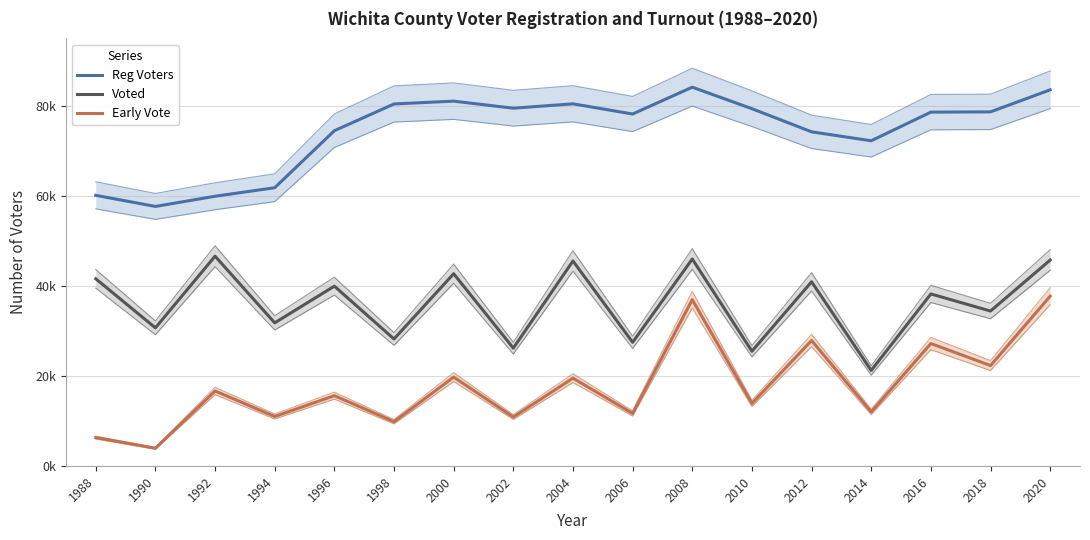

What is the value of the Reg Voters point at the 9th from the left?

80463